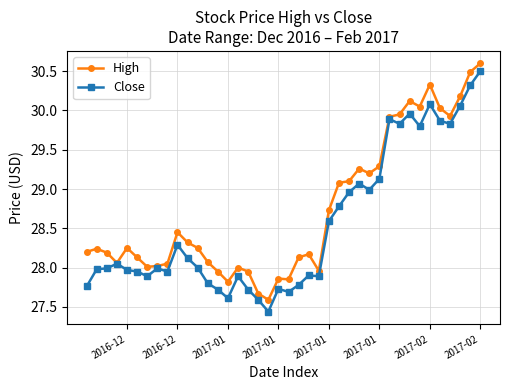

What are all the series names shown in the legend?

High, Close